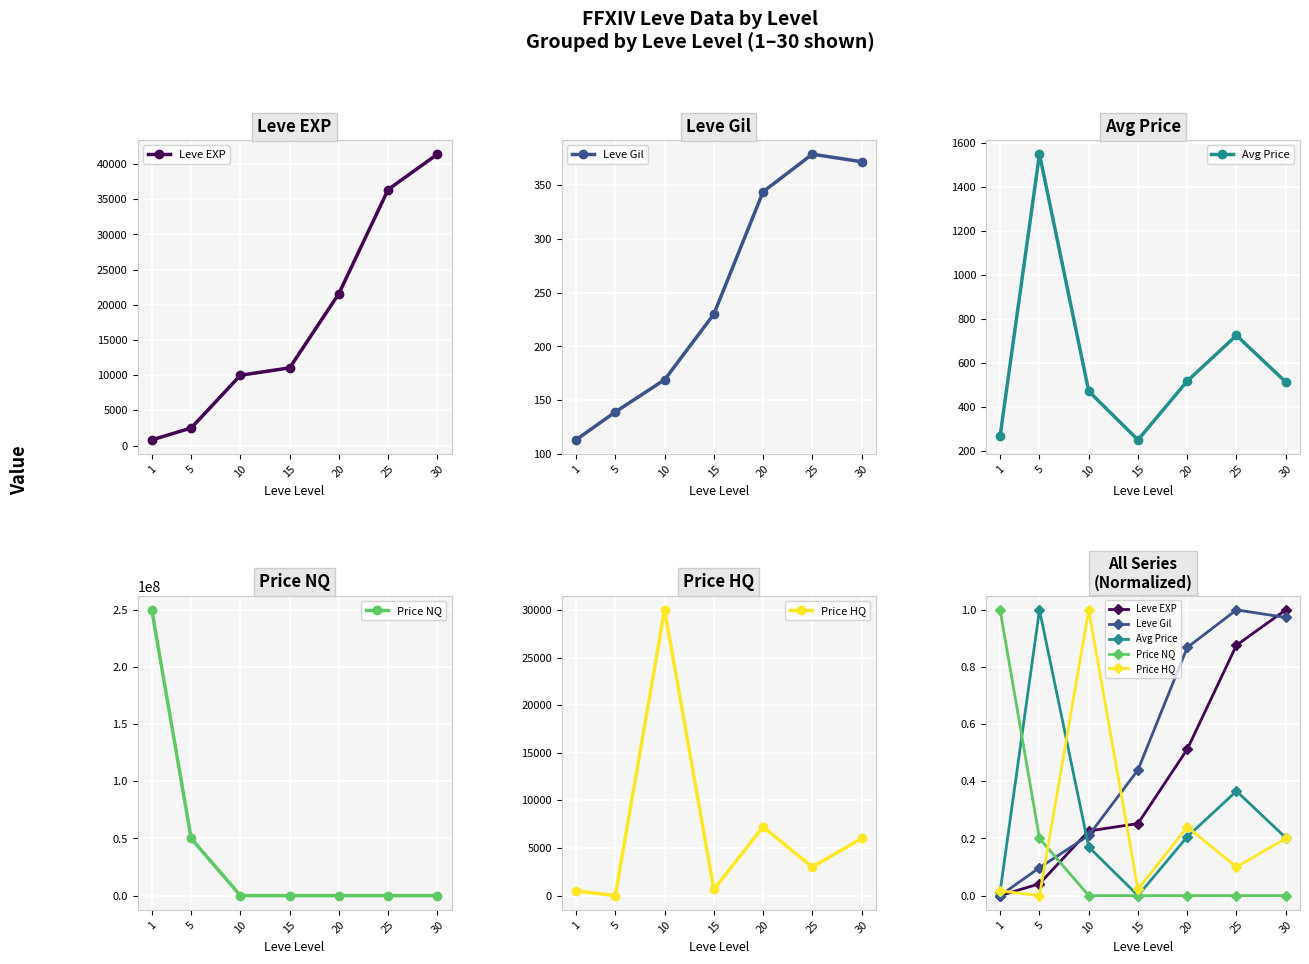

Reading left to right, transcribe all the data shown in this chart.

Leve EXP: 1=0.0	5=0.0	10=0.2	15=0.3	20=0.5	25=0.9	30=1.0
Leve Gil: 1=0.0	5=0.1	10=0.2	15=0.4	20=0.9	25=1.0	30=1.0
Avg Price: 1=0.0	5=1.0	10=0.2	15=0.0	20=0.2	25=0.4	30=0.2
Price NQ: 1=1.0	5=0.2	10=0.0	15=0.0	20=0.0	25=0.0	30=0.0
Price HQ: 1=0.0	5=0.0	10=1.0	15=0.0	20=0.2	25=0.1	30=0.2